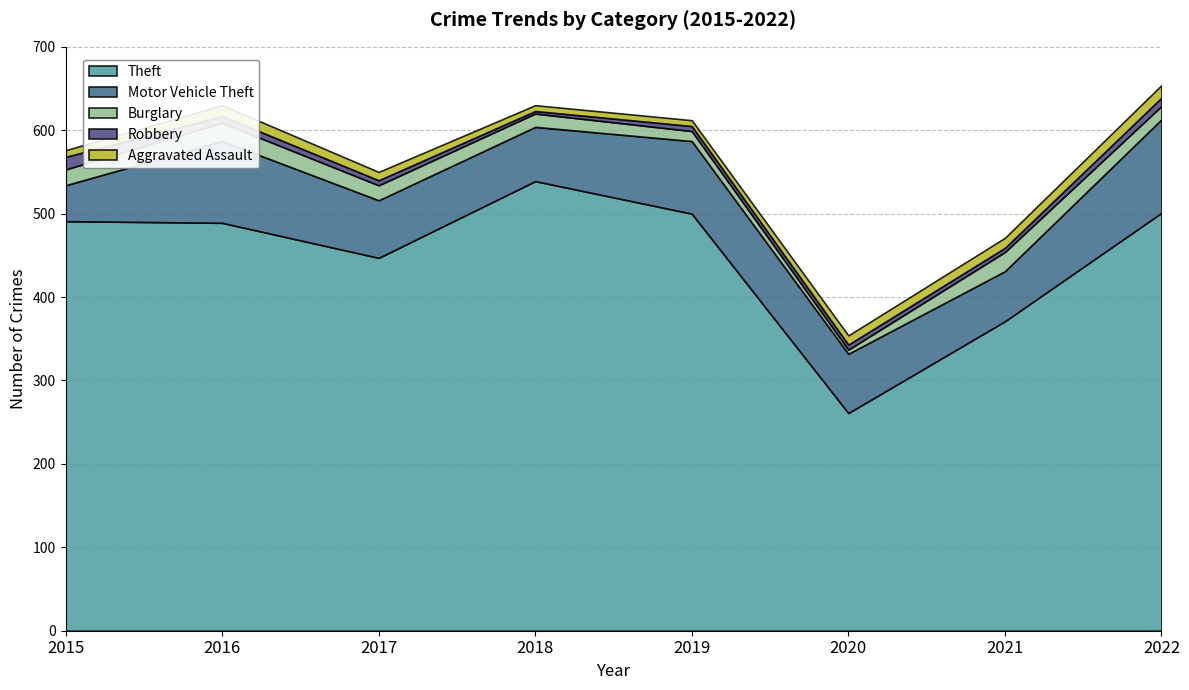

Is the value of Motor Vehicle Theft at 2016 greater than the value of Burglary at 2019?

Yes